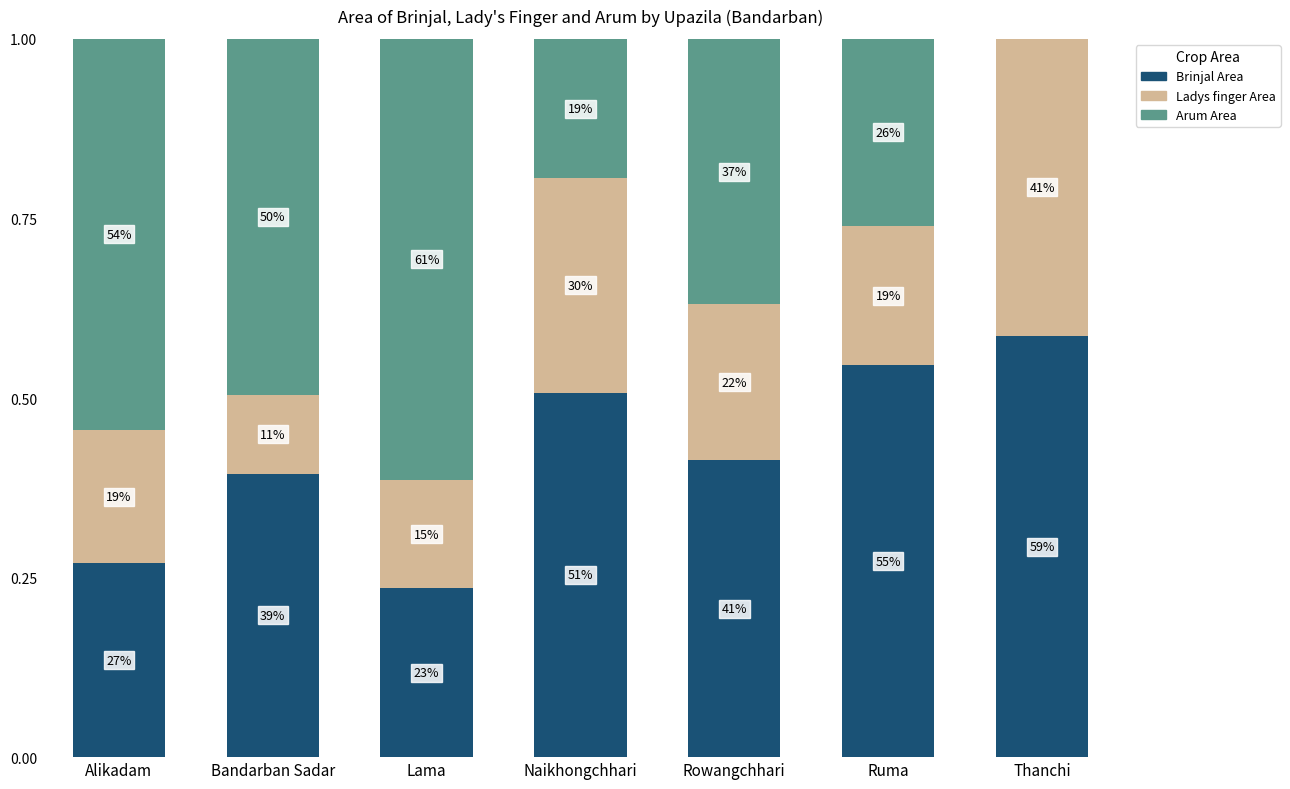

What are all the series names shown in the legend?

Brinjal Area, Ladys finger Area, Arum Area